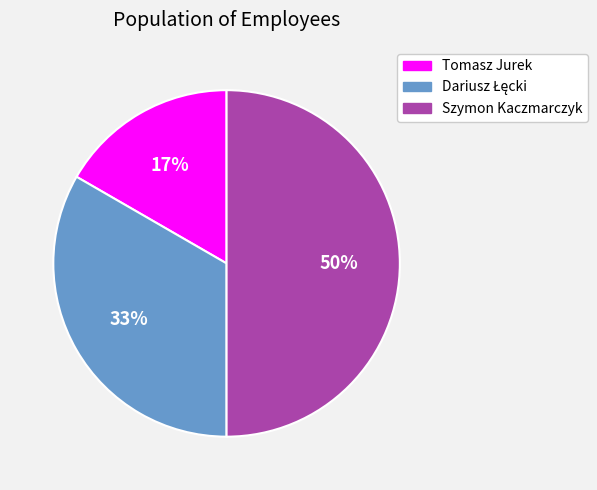

What percentage is the Szymon Kaczmarczyk slice, to the nearest percent?

50%